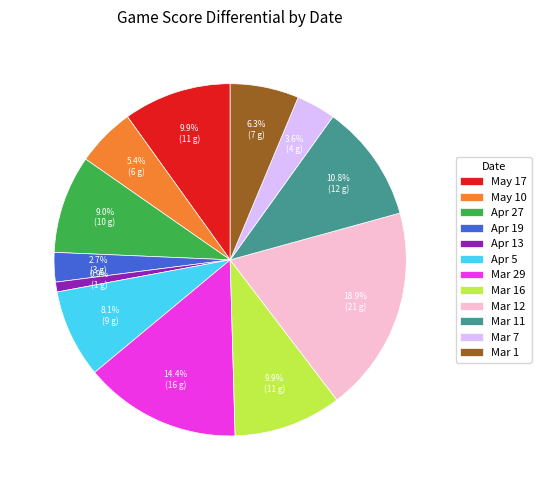

Between Apr 5 and Apr 13, which is larger?

Apr 5